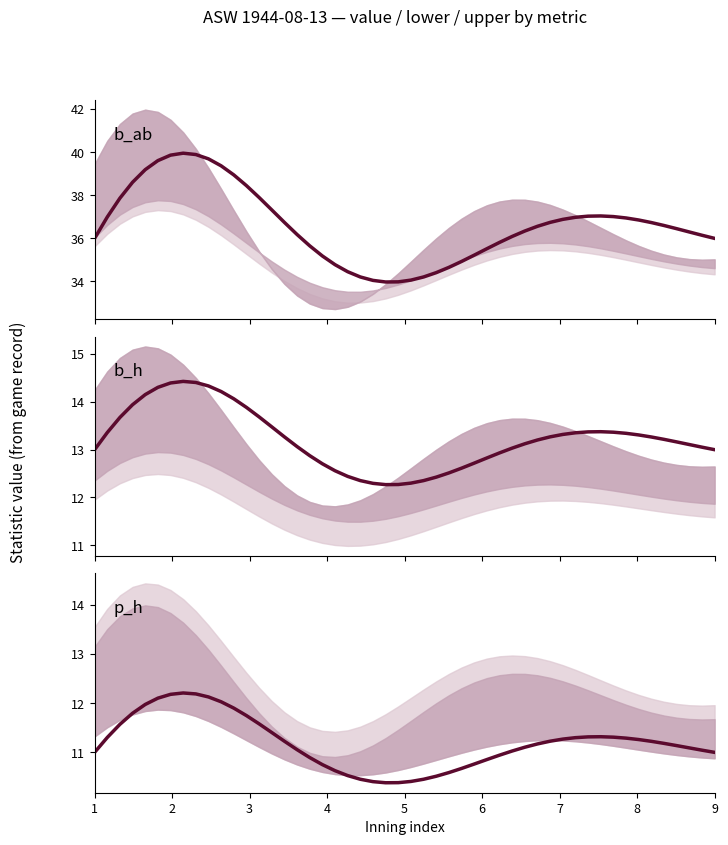

Where is the first local minimum for value?

1